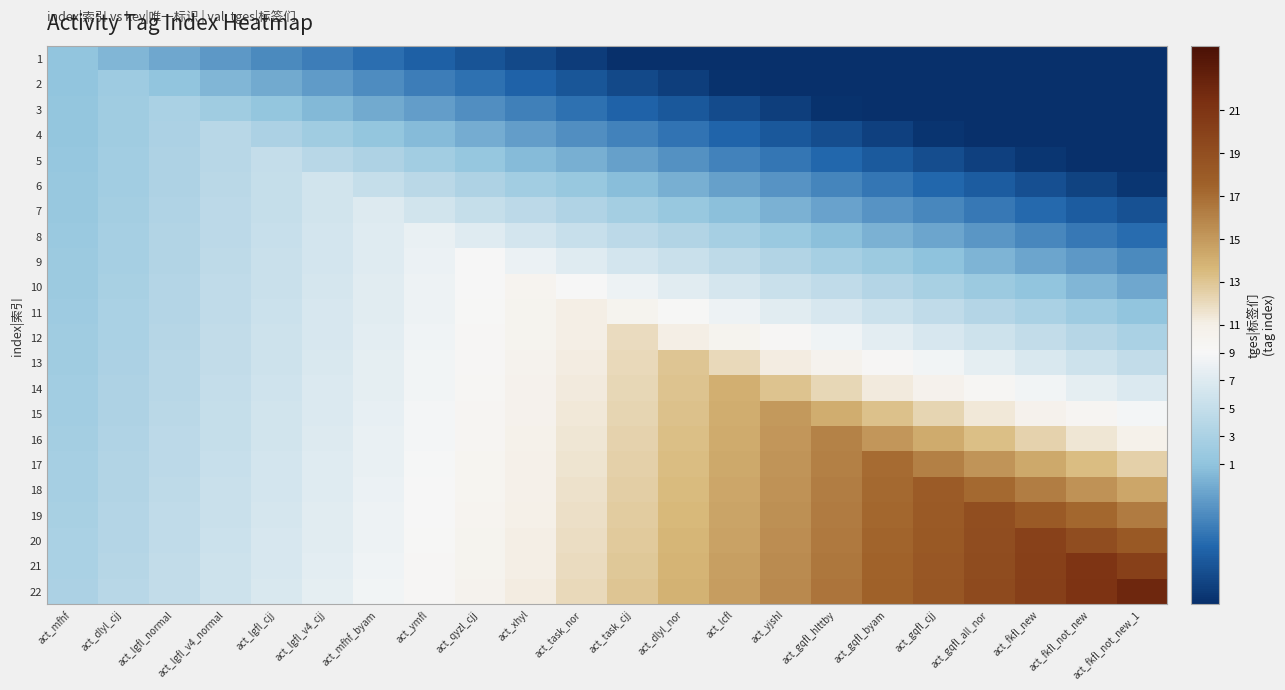

Reading right to left, transcribe all the data shown in this chart.

1: act_fkfl_not_new_1=-17.9	act_fkfl_not_new=-17.0	act_fkfl_new=-16.1	act_gqfl_all_nor=-15.2	act_gqfl_cjj=-14.3	act_gqfl_byam=-13.4	act_gqfl_hlttby=-12.5	act_yjshl=-11.6	act_lcfl=-10.7	act_dlyl_nor=-9.8	act_task_cjj=-8.9	act_task_nor=-8.0	act_xhyl=-7.1	act_qyzl_cjj=-6.2	act_ymfl=-5.3	act_mfhf_byam=-4.4	act_lgfl_v4_cjj=-3.5	act_lgfl_cjj=-2.6	act_lgfl_v4_normal=-1.7	act_lgfl_normal=-0.8	act_dlyl_cjj=0.1	act_mfhf=1.0
2: act_fkfl_not_new_1=-16.0	act_fkfl_not_new=-15.1	act_fkfl_new=-14.2	act_gqfl_all_nor=-13.3	act_gqfl_cjj=-12.4	act_gqfl_byam=-11.5	act_gqfl_hlttby=-10.6	act_yjshl=-9.7	act_lcfl=-8.8	act_dlyl_nor=-7.9	act_task_cjj=-7.0	act_task_nor=-6.1	act_xhyl=-5.2	act_qyzl_cjj=-4.3	act_ymfl=-3.4	act_mfhf_byam=-2.5	act_lgfl_v4_cjj=-1.6	act_lgfl_cjj=-0.7	act_lgfl_v4_normal=0.2	act_lgfl_normal=1.1	act_dlyl_cjj=2.0	act_mfhf=1.1
3: act_fkfl_not_new_1=-14.1	act_fkfl_not_new=-13.2	act_fkfl_new=-12.3	act_gqfl_all_nor=-11.4	act_gqfl_cjj=-10.5	act_gqfl_byam=-9.6	act_gqfl_hlttby=-8.7	act_yjshl=-7.8	act_lcfl=-6.9	act_dlyl_nor=-6.0	act_task_cjj=-5.1	act_task_nor=-4.2	act_xhyl=-3.3	act_qyzl_cjj=-2.4	act_ymfl=-1.5	act_mfhf_byam=-0.6	act_lgfl_v4_cjj=0.3	act_lgfl_cjj=1.2	act_lgfl_v4_normal=2.1	act_lgfl_normal=3.0	act_dlyl_cjj=2.1	act_mfhf=1.2
4: act_fkfl_not_new_1=-12.2	act_fkfl_not_new=-11.3	act_fkfl_new=-10.4	act_gqfl_all_nor=-9.5	act_gqfl_cjj=-8.6	act_gqfl_byam=-7.7	act_gqfl_hlttby=-6.8	act_yjshl=-5.9	act_lcfl=-5.0	act_dlyl_nor=-4.1	act_task_cjj=-3.2	act_task_nor=-2.3	act_xhyl=-1.4	act_qyzl_cjj=-0.5	act_ymfl=0.4	act_mfhf_byam=1.3	act_lgfl_v4_cjj=2.2	act_lgfl_cjj=3.1	act_lgfl_v4_normal=4.0	act_lgfl_normal=3.1	act_dlyl_cjj=2.2	act_mfhf=1.3
5: act_fkfl_not_new_1=-10.3	act_fkfl_not_new=-9.4	act_fkfl_new=-8.5	act_gqfl_all_nor=-7.6	act_gqfl_cjj=-6.7	act_gqfl_byam=-5.8	act_gqfl_hlttby=-4.9	act_yjshl=-4.0	act_lcfl=-3.1	act_dlyl_nor=-2.2	act_task_cjj=-1.3	act_task_nor=-0.4	act_xhyl=0.5	act_qyzl_cjj=1.4	act_ymfl=2.3	act_mfhf_byam=3.2	act_lgfl_v4_cjj=4.1	act_lgfl_cjj=5.0	act_lgfl_v4_normal=4.1	act_lgfl_normal=3.2	act_dlyl_cjj=2.3	act_mfhf=1.4
6: act_fkfl_not_new_1=-8.4	act_fkfl_not_new=-7.5	act_fkfl_new=-6.6	act_gqfl_all_nor=-5.7	act_gqfl_cjj=-4.8	act_gqfl_byam=-3.9	act_gqfl_hlttby=-3.0	act_yjshl=-2.1	act_lcfl=-1.2	act_dlyl_nor=-0.3	act_task_cjj=0.6	act_task_nor=1.5	act_xhyl=2.4	act_qyzl_cjj=3.3	act_ymfl=4.2	act_mfhf_byam=5.1	act_lgfl_v4_cjj=6.0	act_lgfl_cjj=5.1	act_lgfl_v4_normal=4.2	act_lgfl_normal=3.3	act_dlyl_cjj=2.4	act_mfhf=1.5
7: act_fkfl_not_new_1=-6.5	act_fkfl_not_new=-5.6	act_fkfl_new=-4.7	act_gqfl_all_nor=-3.8	act_gqfl_cjj=-2.9	act_gqfl_byam=-2.0	act_gqfl_hlttby=-1.1	act_yjshl=-0.2	act_lcfl=0.7	act_dlyl_nor=1.6	act_task_cjj=2.5	act_task_nor=3.4	act_xhyl=4.3	act_qyzl_cjj=5.2	act_ymfl=6.1	act_mfhf_byam=7.0	act_lgfl_v4_cjj=6.1	act_lgfl_cjj=5.2	act_lgfl_v4_normal=4.3	act_lgfl_normal=3.4	act_dlyl_cjj=2.5	act_mfhf=1.6
8: act_fkfl_not_new_1=-4.6	act_fkfl_not_new=-3.7	act_fkfl_new=-2.8	act_gqfl_all_nor=-1.9	act_gqfl_cjj=-1.0	act_gqfl_byam=-0.1	act_gqfl_hlttby=0.8	act_yjshl=1.7	act_lcfl=2.6	act_dlyl_nor=3.5	act_task_cjj=4.4	act_task_nor=5.3	act_xhyl=6.2	act_qyzl_cjj=7.1	act_ymfl=8.0	act_mfhf_byam=7.1	act_lgfl_v4_cjj=6.2	act_lgfl_cjj=5.3	act_lgfl_v4_normal=4.4	act_lgfl_normal=3.5	act_dlyl_cjj=2.6	act_mfhf=1.7
9: act_fkfl_not_new_1=-2.7	act_fkfl_not_new=-1.8	act_fkfl_new=-0.9	act_gqfl_all_nor=0.0	act_gqfl_cjj=0.9	act_gqfl_byam=1.8	act_gqfl_hlttby=2.7	act_yjshl=3.6	act_lcfl=4.5	act_dlyl_nor=5.4	act_task_cjj=6.3	act_task_nor=7.2	act_xhyl=8.1	act_qyzl_cjj=9.0	act_ymfl=8.1	act_mfhf_byam=7.2	act_lgfl_v4_cjj=6.3	act_lgfl_cjj=5.4	act_lgfl_v4_normal=4.5	act_lgfl_normal=3.6	act_dlyl_cjj=2.7	act_mfhf=1.8
10: act_fkfl_not_new_1=-0.8	act_fkfl_not_new=0.1	act_fkfl_new=1.0	act_gqfl_all_nor=1.9	act_gqfl_cjj=2.8	act_gqfl_byam=3.7	act_gqfl_hlttby=4.6	act_yjshl=5.5	act_lcfl=6.4	act_dlyl_nor=7.3	act_task_cjj=8.2	act_task_nor=9.1	act_xhyl=10.0	act_qyzl_cjj=9.1	act_ymfl=8.2	act_mfhf_byam=7.3	act_lgfl_v4_cjj=6.4	act_lgfl_cjj=5.5	act_lgfl_v4_normal=4.6	act_lgfl_normal=3.7	act_dlyl_cjj=2.8	act_mfhf=1.9
11: act_fkfl_not_new_1=1.1	act_fkfl_not_new=2.0	act_fkfl_new=2.9	act_gqfl_all_nor=3.8	act_gqfl_cjj=4.7	act_gqfl_byam=5.6	act_gqfl_hlttby=6.5	act_yjshl=7.4	act_lcfl=8.3	act_dlyl_nor=9.2	act_task_cjj=10.1	act_task_nor=11.0	act_xhyl=10.1	act_qyzl_cjj=9.2	act_ymfl=8.3	act_mfhf_byam=7.4	act_lgfl_v4_cjj=6.5	act_lgfl_cjj=5.6	act_lgfl_v4_normal=4.7	act_lgfl_normal=3.8	act_dlyl_cjj=2.9	act_mfhf=2.0
12: act_fkfl_not_new_1=3.0	act_fkfl_not_new=3.9	act_fkfl_new=4.8	act_gqfl_all_nor=5.7	act_gqfl_cjj=6.6	act_gqfl_byam=7.5	act_gqfl_hlttby=8.4	act_yjshl=9.3	act_lcfl=10.2	act_dlyl_nor=11.1	act_task_cjj=12.0	act_task_nor=11.1	act_xhyl=10.2	act_qyzl_cjj=9.3	act_ymfl=8.4	act_mfhf_byam=7.5	act_lgfl_v4_cjj=6.6	act_lgfl_cjj=5.7	act_lgfl_v4_normal=4.8	act_lgfl_normal=3.9	act_dlyl_cjj=3.0	act_mfhf=2.1
13: act_fkfl_not_new_1=4.9	act_fkfl_not_new=5.8	act_fkfl_new=6.7	act_gqfl_all_nor=7.6	act_gqfl_cjj=8.5	act_gqfl_byam=9.4	act_gqfl_hlttby=10.3	act_yjshl=11.2	act_lcfl=12.1	act_dlyl_nor=13.0	act_task_cjj=12.1	act_task_nor=11.2	act_xhyl=10.3	act_qyzl_cjj=9.4	act_ymfl=8.5	act_mfhf_byam=7.6	act_lgfl_v4_cjj=6.7	act_lgfl_cjj=5.8	act_lgfl_v4_normal=4.9	act_lgfl_normal=4.0	act_dlyl_cjj=3.1	act_mfhf=2.2
14: act_fkfl_not_new_1=6.8	act_fkfl_not_new=7.7	act_fkfl_new=8.6	act_gqfl_all_nor=9.5	act_gqfl_cjj=10.4	act_gqfl_byam=11.3	act_gqfl_hlttby=12.2	act_yjshl=13.1	act_lcfl=14.0	act_dlyl_nor=13.1	act_task_cjj=12.2	act_task_nor=11.3	act_xhyl=10.4	act_qyzl_cjj=9.5	act_ymfl=8.6	act_mfhf_byam=7.7	act_lgfl_v4_cjj=6.8	act_lgfl_cjj=5.9	act_lgfl_v4_normal=5.0	act_lgfl_normal=4.1	act_dlyl_cjj=3.2	act_mfhf=2.3
15: act_fkfl_not_new_1=8.7	act_fkfl_not_new=9.6	act_fkfl_new=10.5	act_gqfl_all_nor=11.4	act_gqfl_cjj=12.3	act_gqfl_byam=13.2	act_gqfl_hlttby=14.1	act_yjshl=15.0	act_lcfl=14.1	act_dlyl_nor=13.2	act_task_cjj=12.3	act_task_nor=11.4	act_xhyl=10.5	act_qyzl_cjj=9.6	act_ymfl=8.7	act_mfhf_byam=7.8	act_lgfl_v4_cjj=6.9	act_lgfl_cjj=6.0	act_lgfl_v4_normal=5.1	act_lgfl_normal=4.2	act_dlyl_cjj=3.3	act_mfhf=2.4
16: act_fkfl_not_new_1=10.6	act_fkfl_not_new=11.5	act_fkfl_new=12.4	act_gqfl_all_nor=13.3	act_gqfl_cjj=14.2	act_gqfl_byam=15.1	act_gqfl_hlttby=16.0	act_yjshl=15.1	act_lcfl=14.2	act_dlyl_nor=13.3	act_task_cjj=12.4	act_task_nor=11.5	act_xhyl=10.6	act_qyzl_cjj=9.7	act_ymfl=8.8	act_mfhf_byam=7.9	act_lgfl_v4_cjj=7.0	act_lgfl_cjj=6.1	act_lgfl_v4_normal=5.2	act_lgfl_normal=4.3	act_dlyl_cjj=3.4	act_mfhf=2.5
17: act_fkfl_not_new_1=12.5	act_fkfl_not_new=13.4	act_fkfl_new=14.3	act_gqfl_all_nor=15.2	act_gqfl_cjj=16.1	act_gqfl_byam=17.0	act_gqfl_hlttby=16.1	act_yjshl=15.2	act_lcfl=14.3	act_dlyl_nor=13.4	act_task_cjj=12.5	act_task_nor=11.6	act_xhyl=10.7	act_qyzl_cjj=9.8	act_ymfl=8.9	act_mfhf_byam=8.0	act_lgfl_v4_cjj=7.1	act_lgfl_cjj=6.2	act_lgfl_v4_normal=5.3	act_lgfl_normal=4.4	act_dlyl_cjj=3.5	act_mfhf=2.6
18: act_fkfl_not_new_1=14.4	act_fkfl_not_new=15.3	act_fkfl_new=16.2	act_gqfl_all_nor=17.1	act_gqfl_cjj=18.0	act_gqfl_byam=17.1	act_gqfl_hlttby=16.2	act_yjshl=15.3	act_lcfl=14.4	act_dlyl_nor=13.5	act_task_cjj=12.6	act_task_nor=11.7	act_xhyl=10.8	act_qyzl_cjj=9.9	act_ymfl=9.0	act_mfhf_byam=8.1	act_lgfl_v4_cjj=7.2	act_lgfl_cjj=6.3	act_lgfl_v4_normal=5.4	act_lgfl_normal=4.5	act_dlyl_cjj=3.6	act_mfhf=2.7
19: act_fkfl_not_new_1=16.3	act_fkfl_not_new=17.2	act_fkfl_new=18.1	act_gqfl_all_nor=19.0	act_gqfl_cjj=18.1	act_gqfl_byam=17.2	act_gqfl_hlttby=16.3	act_yjshl=15.4	act_lcfl=14.5	act_dlyl_nor=13.6	act_task_cjj=12.7	act_task_nor=11.8	act_xhyl=10.9	act_qyzl_cjj=10.0	act_ymfl=9.1	act_mfhf_byam=8.2	act_lgfl_v4_cjj=7.3	act_lgfl_cjj=6.4	act_lgfl_v4_normal=5.5	act_lgfl_normal=4.6	act_dlyl_cjj=3.7	act_mfhf=2.8
20: act_fkfl_not_new_1=18.2	act_fkfl_not_new=19.1	act_fkfl_new=20.0	act_gqfl_all_nor=19.1	act_gqfl_cjj=18.2	act_gqfl_byam=17.3	act_gqfl_hlttby=16.4	act_yjshl=15.5	act_lcfl=14.6	act_dlyl_nor=13.7	act_task_cjj=12.8	act_task_nor=11.9	act_xhyl=11.0	act_qyzl_cjj=10.1	act_ymfl=9.2	act_mfhf_byam=8.3	act_lgfl_v4_cjj=7.4	act_lgfl_cjj=6.5	act_lgfl_v4_normal=5.6	act_lgfl_normal=4.7	act_dlyl_cjj=3.8	act_mfhf=2.9
21: act_fkfl_not_new_1=20.1	act_fkfl_not_new=21.0	act_fkfl_new=20.1	act_gqfl_all_nor=19.2	act_gqfl_cjj=18.3	act_gqfl_byam=17.4	act_gqfl_hlttby=16.5	act_yjshl=15.6	act_lcfl=14.7	act_dlyl_nor=13.8	act_task_cjj=12.9	act_task_nor=12.0	act_xhyl=11.1	act_qyzl_cjj=10.2	act_ymfl=9.3	act_mfhf_byam=8.4	act_lgfl_v4_cjj=7.5	act_lgfl_cjj=6.6	act_lgfl_v4_normal=5.7	act_lgfl_normal=4.8	act_dlyl_cjj=3.9	act_mfhf=3.0
22: act_fkfl_not_new_1=22.0	act_fkfl_not_new=21.1	act_fkfl_new=20.2	act_gqfl_all_nor=19.3	act_gqfl_cjj=18.4	act_gqfl_byam=17.5	act_gqfl_hlttby=16.6	act_yjshl=15.7	act_lcfl=14.8	act_dlyl_nor=13.9	act_task_cjj=13.0	act_task_nor=12.1	act_xhyl=11.2	act_qyzl_cjj=10.3	act_ymfl=9.4	act_mfhf_byam=8.5	act_lgfl_v4_cjj=7.6	act_lgfl_cjj=6.7	act_lgfl_v4_normal=5.8	act_lgfl_normal=4.9	act_dlyl_cjj=4.0	act_mfhf=3.1